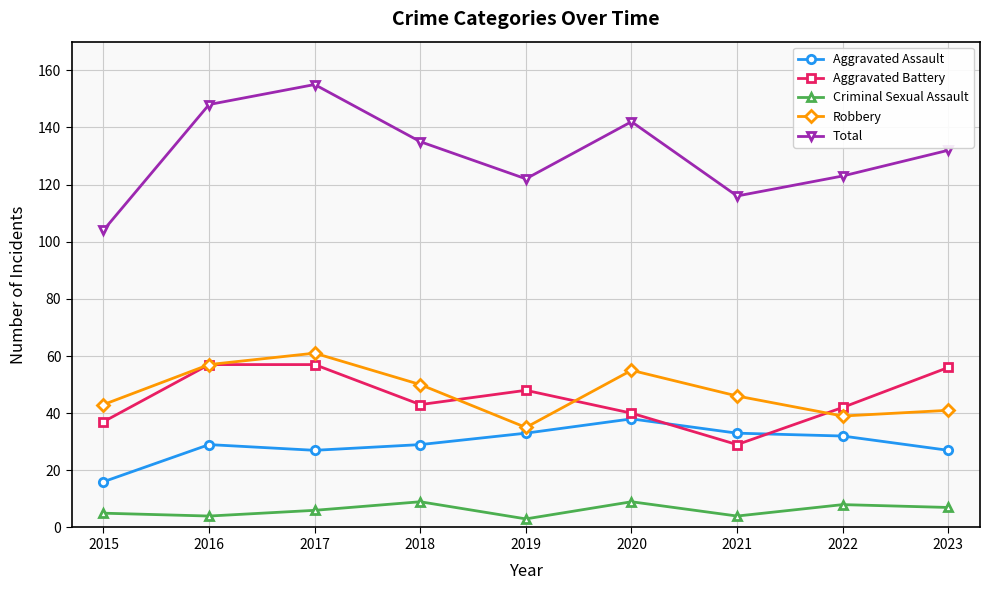

What is the lowest value of the Aggravated Battery series?

29